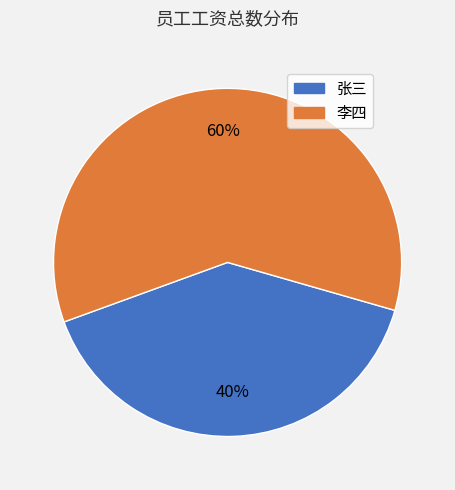

Rank the categories by value from highest to lowest.

李四, 张三